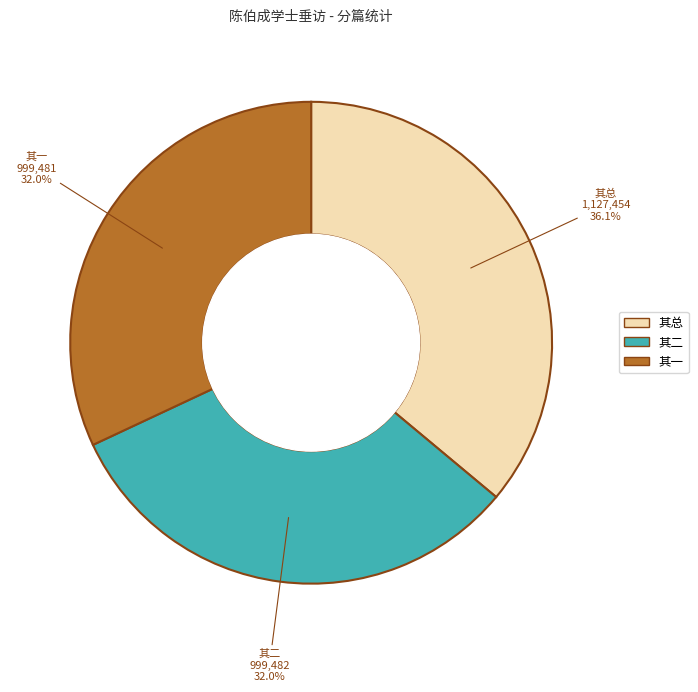

Is there any slice that represents more than half of the pie?

No